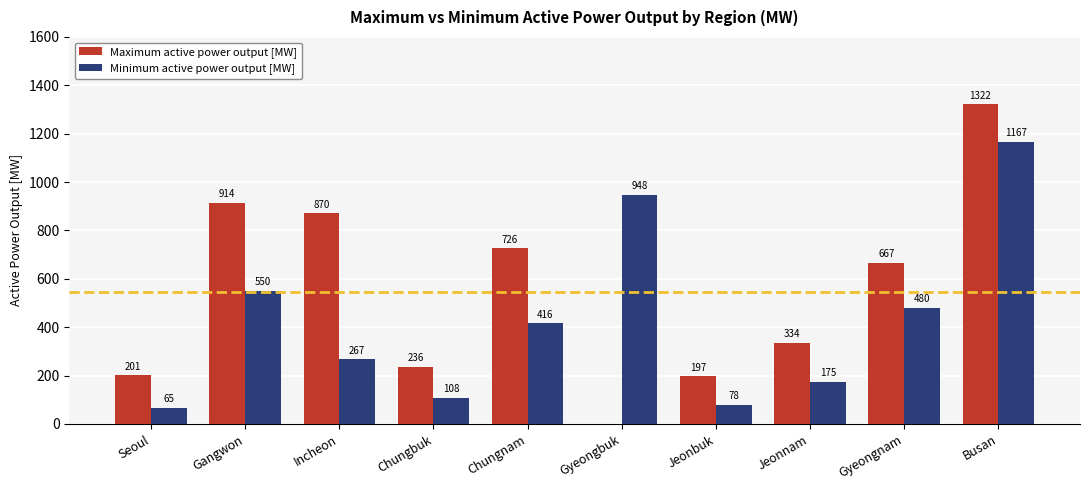

At which label does Maximum active power output [MW] first exceed 666?

Gangwon